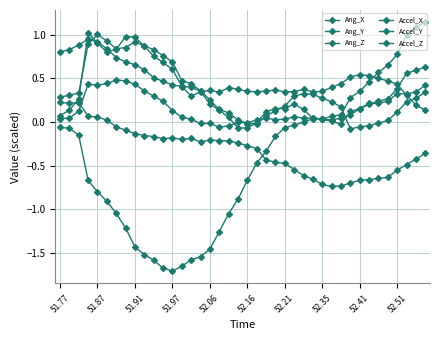

True or false: Accel_Z and Ang_Z intersect in this chart.

True